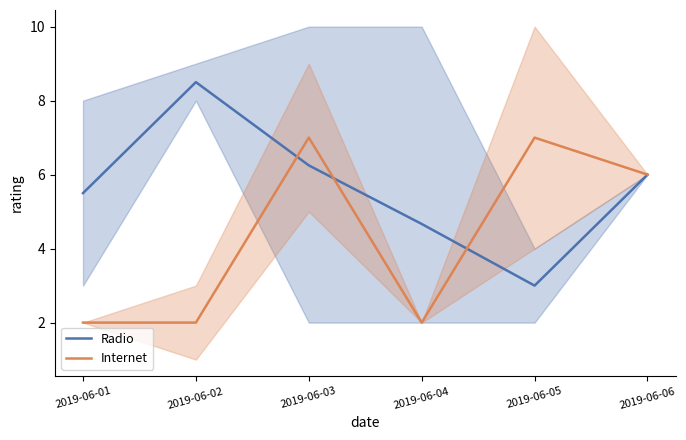

Rank the series by their average value, from highest to lowest.

Radio, Internet